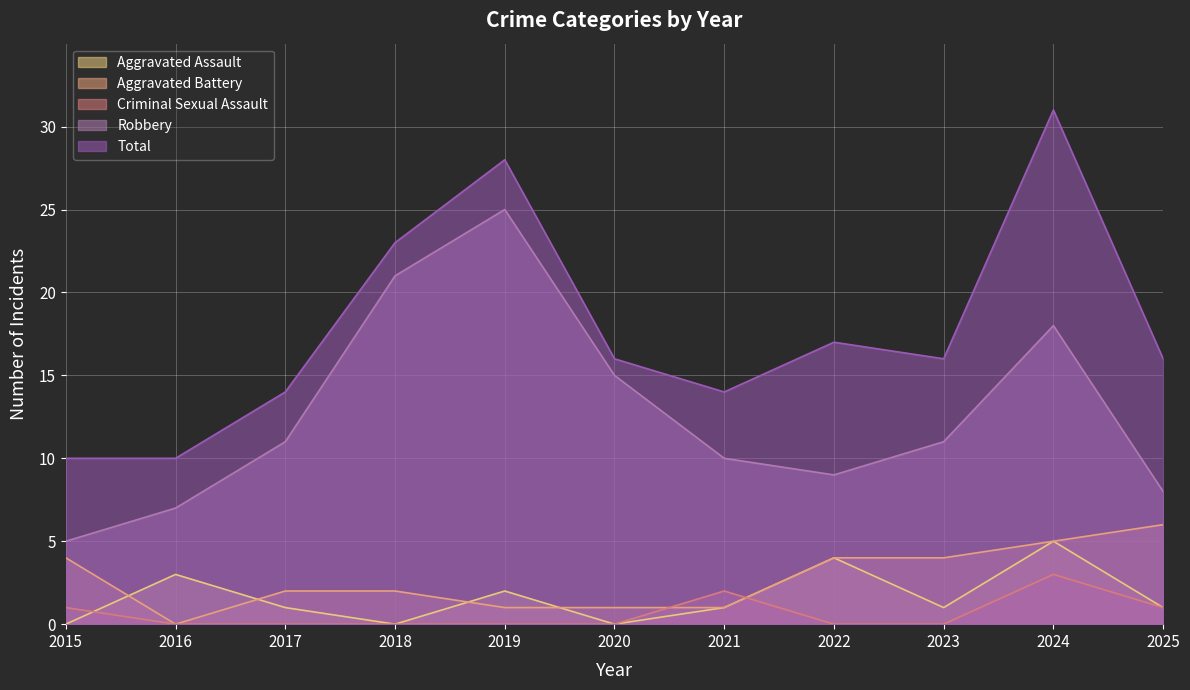

True or false: Total and Robbery cross at least once.

False